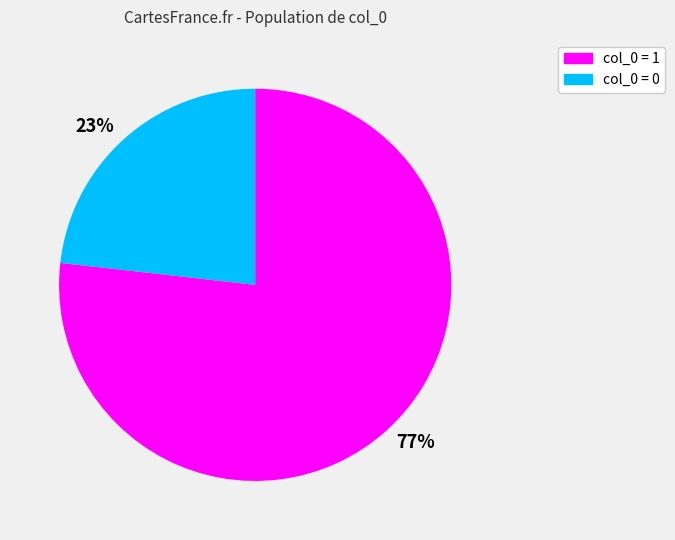

To the nearest percent, what is the difference between the largest and smallest slice percentages?

54%